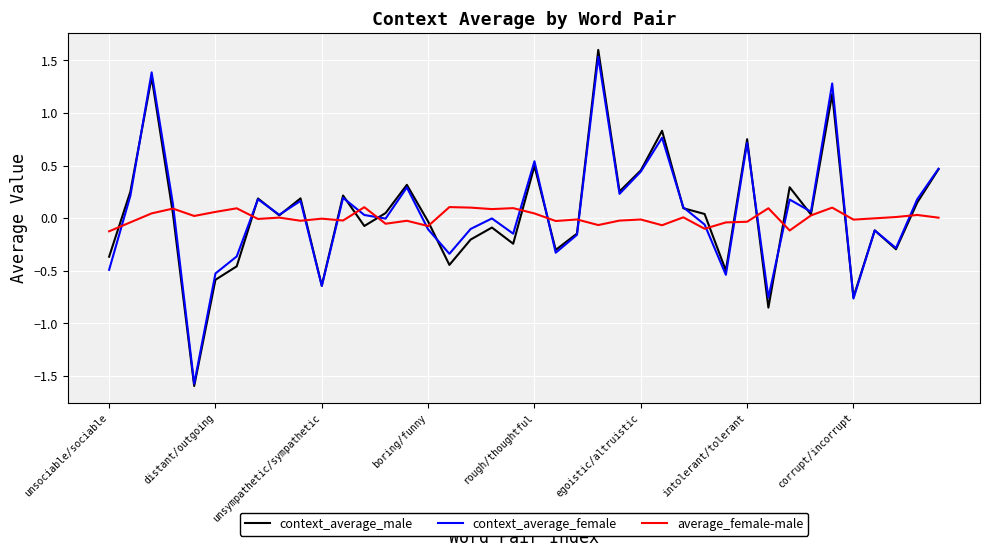

What is the minimum value shown in the chart?

-1.6